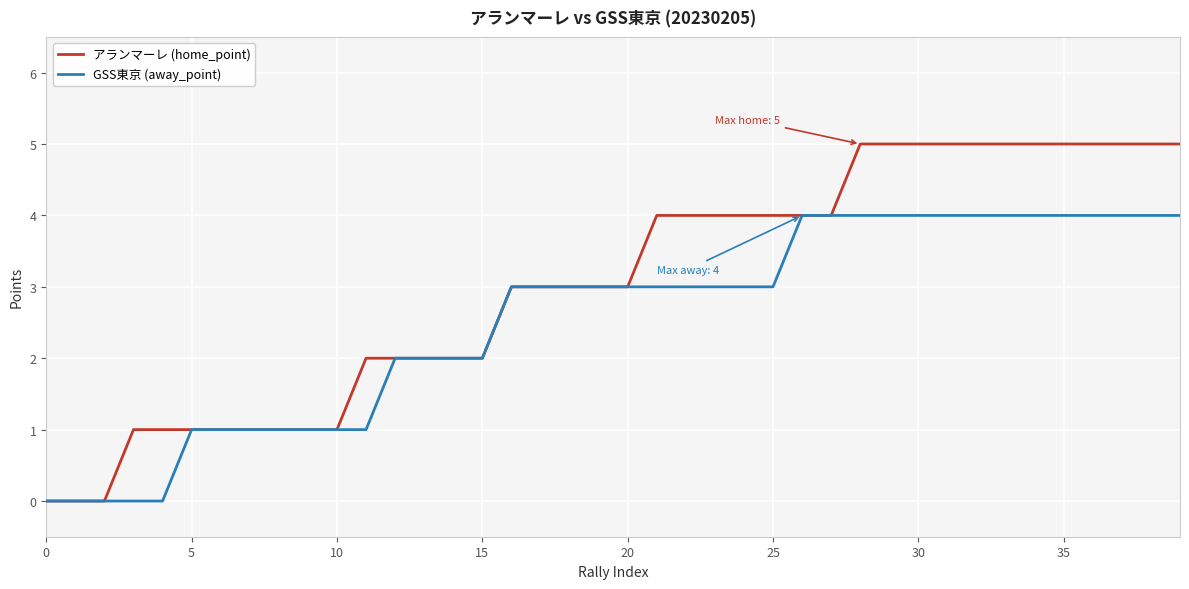

What is the average value of the アランマーレ (home_point) series?

3